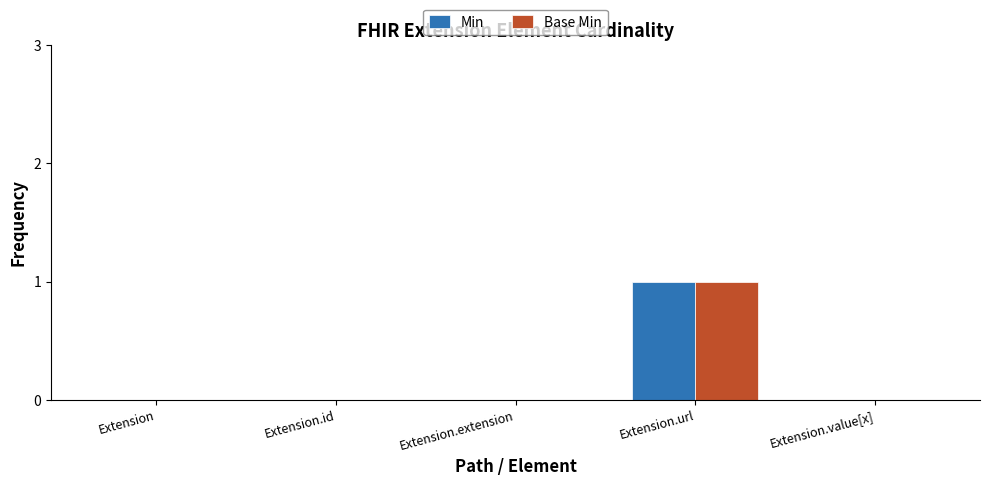

At which category is the sum across all series the highest?

Extension.url